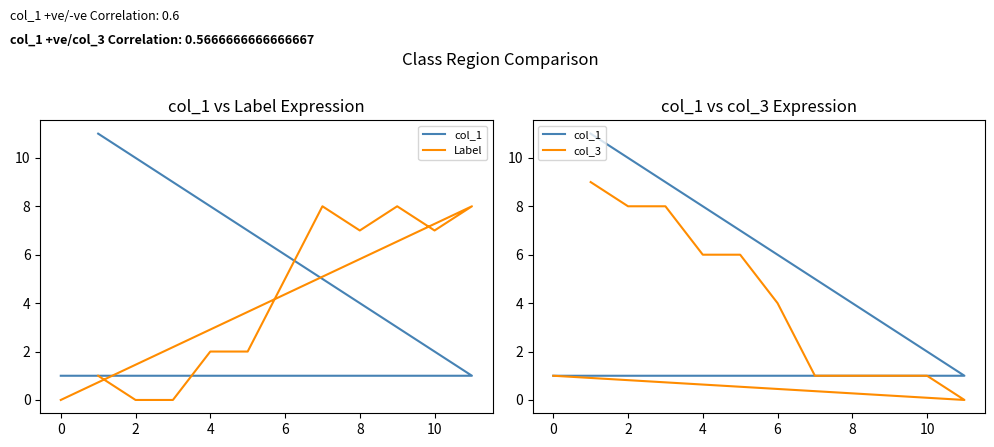

What is the spread (max minus min) of values at 4?

7